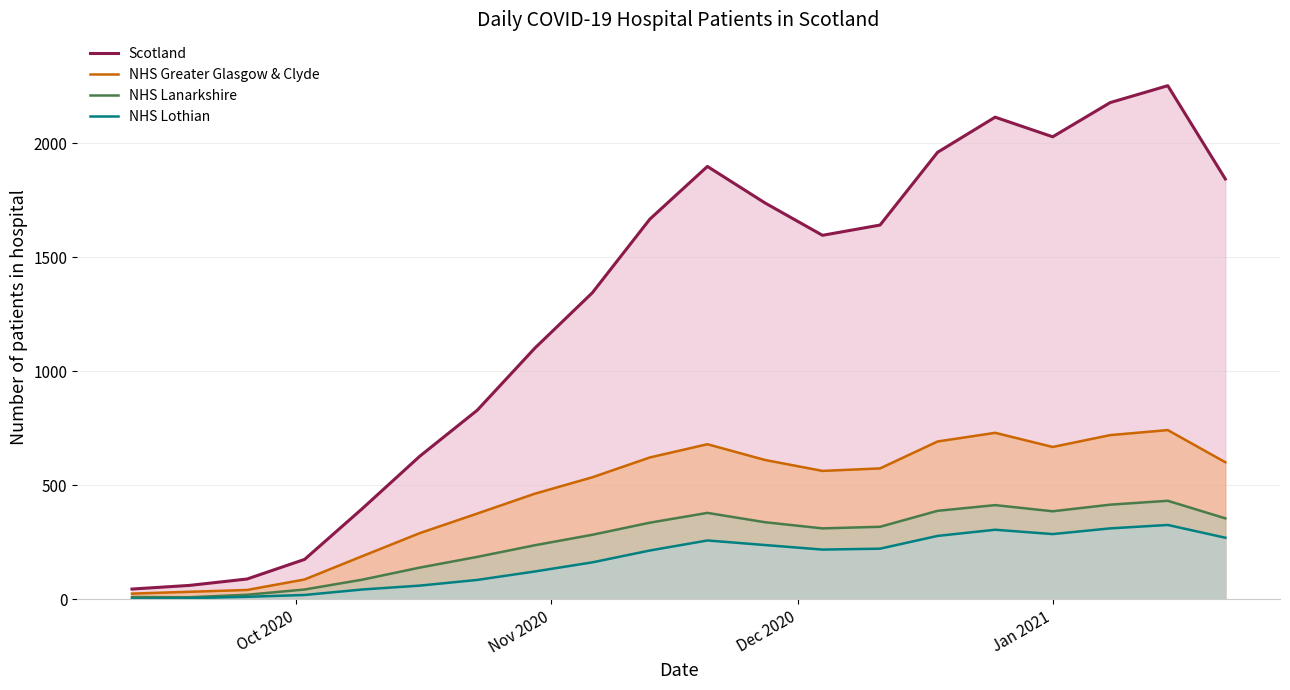

What is the maximum value for Scotland?

2252